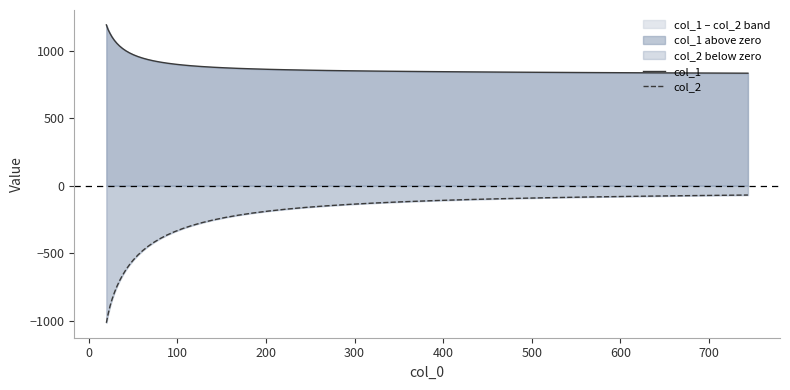

True or false: col_1 and col_2 cross at least once.

False